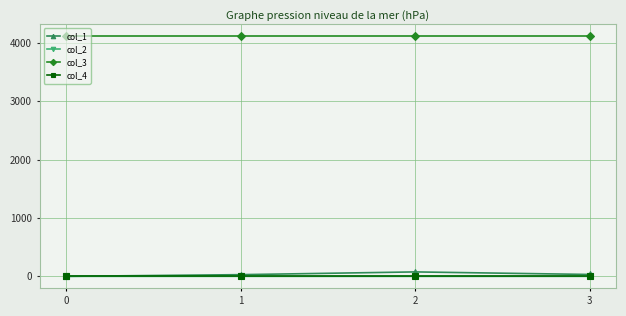

What is the maximum value shown in the chart?

4112.0